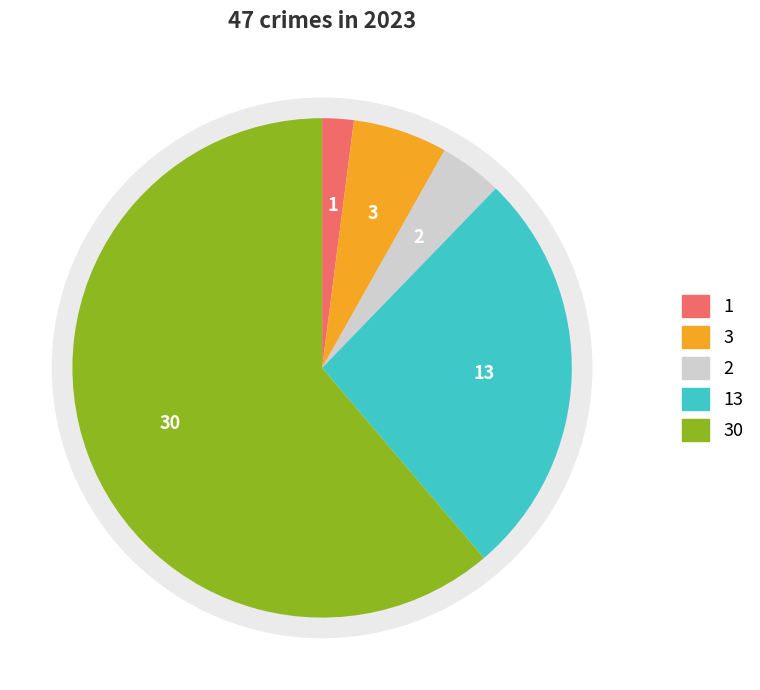

What percentage is the Aggravated Assault slice, to the nearest percent?

2%